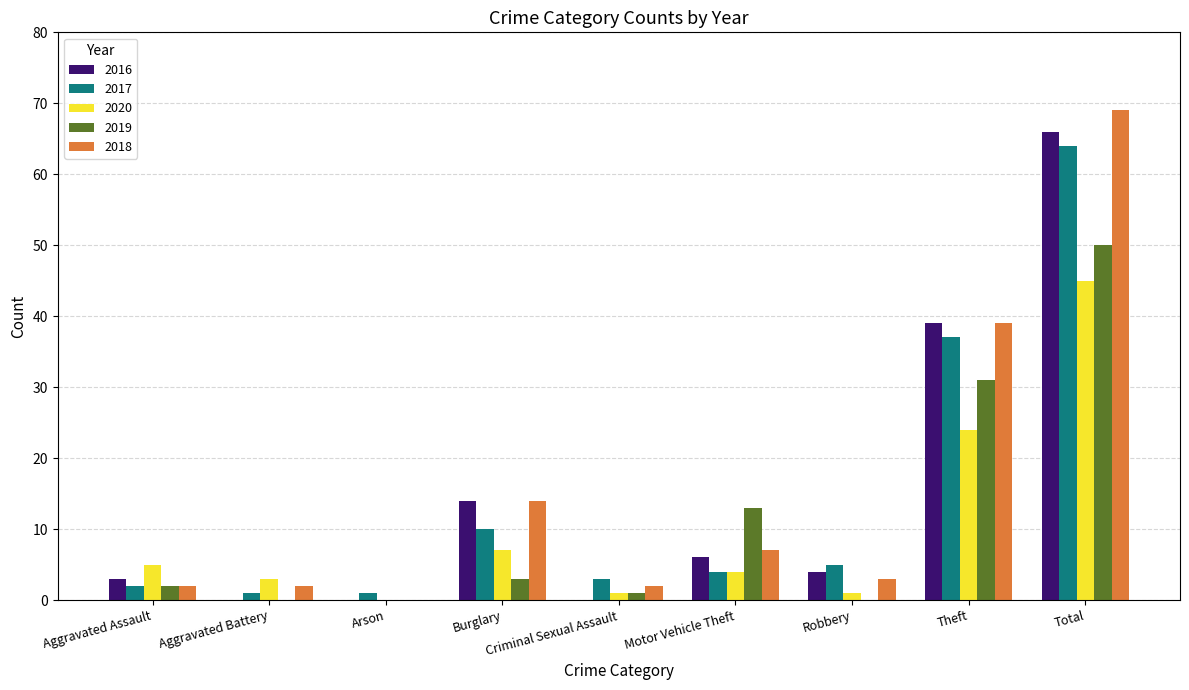

Which series has the widest spread of values?

2018